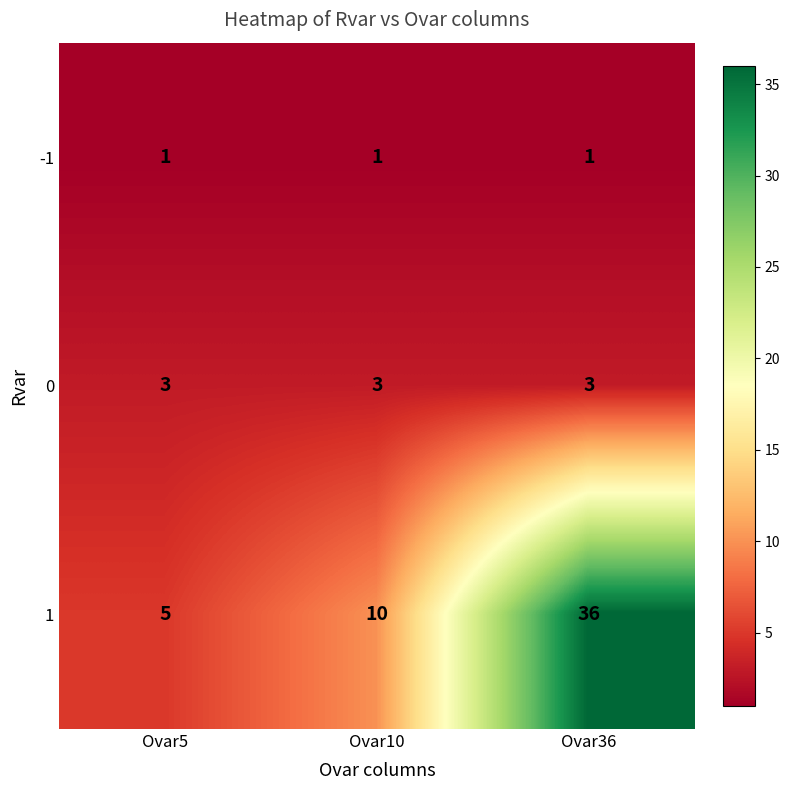

Count the 1 values in the range 5 to 36.

3